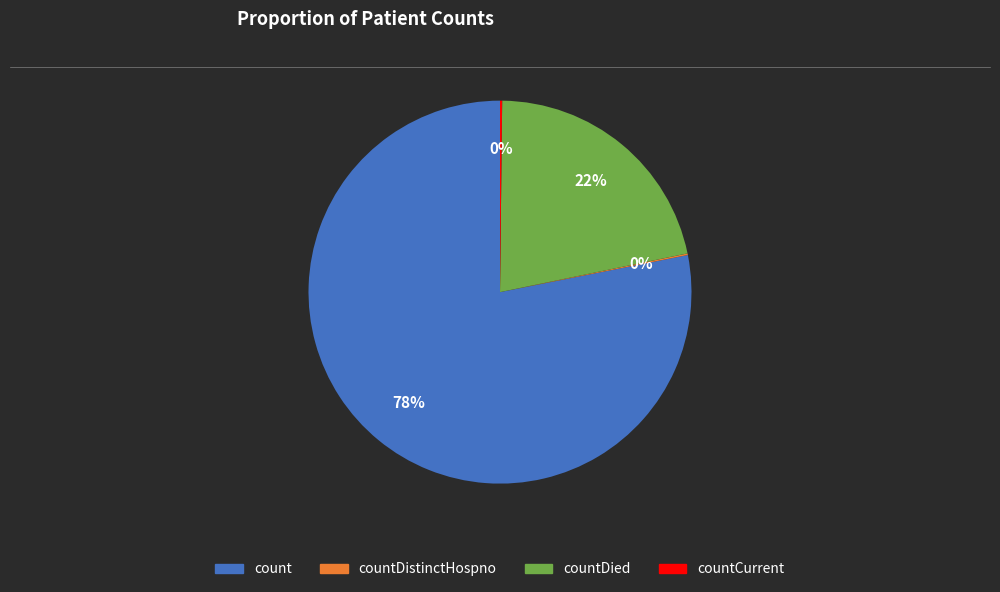

To the nearest percent, what is the difference between the largest and smallest slice percentages?

78%